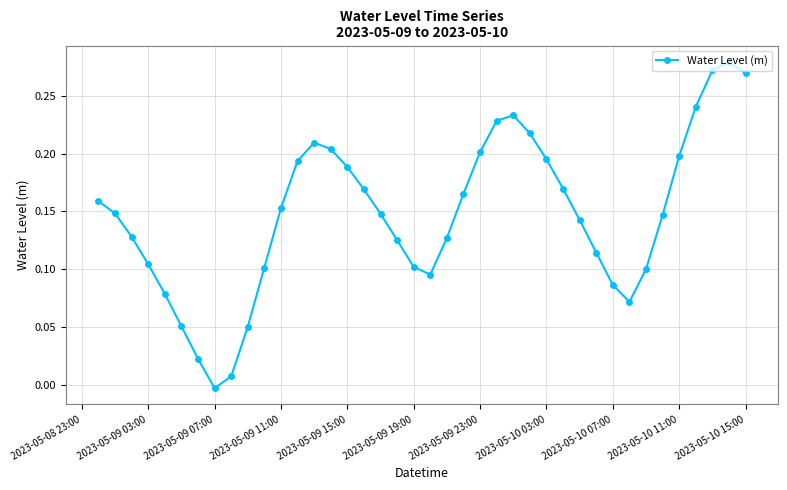

What is the sum of all values?

5.9